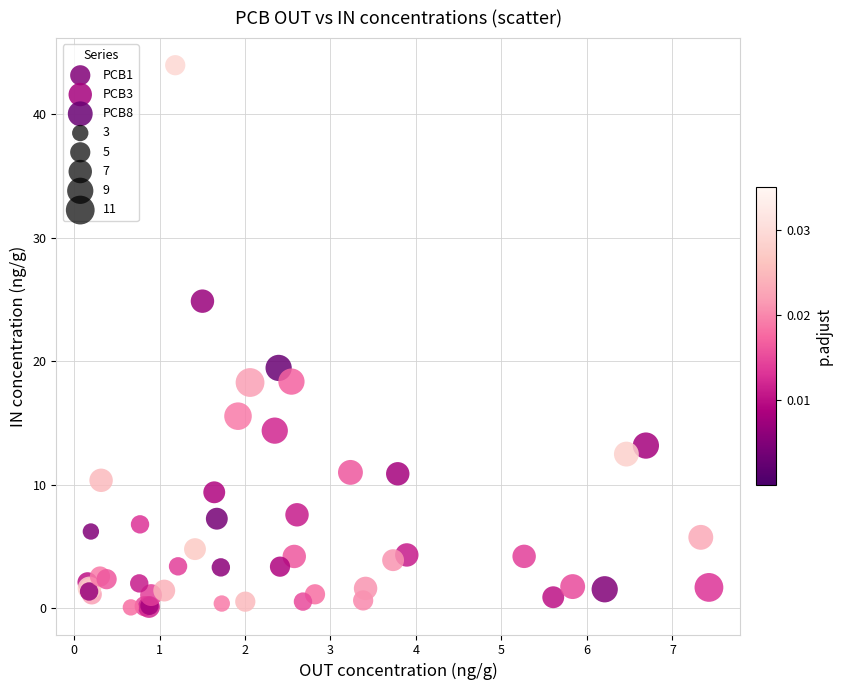

Which series has the largest Y range (max minus min)?

PCB8